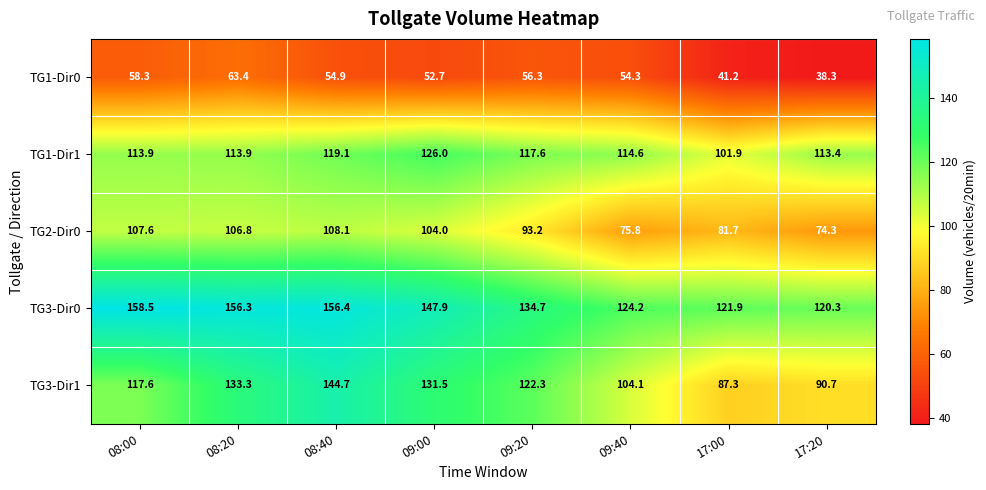

How many series are shown in this chart?

5